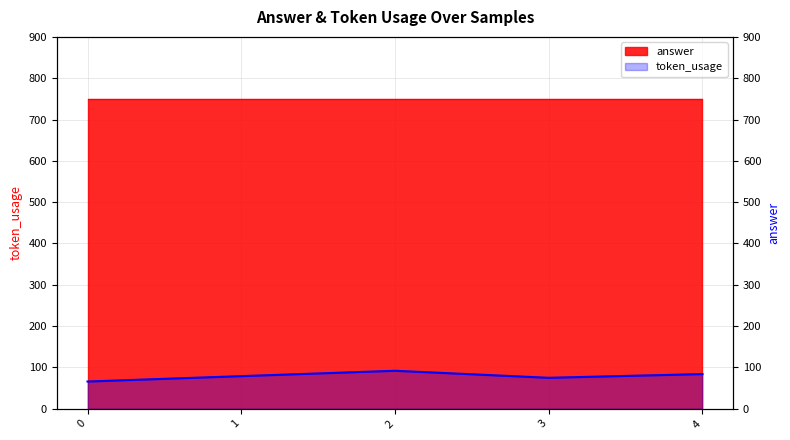

The chart shows a value of 35 at 3. True or false?

False